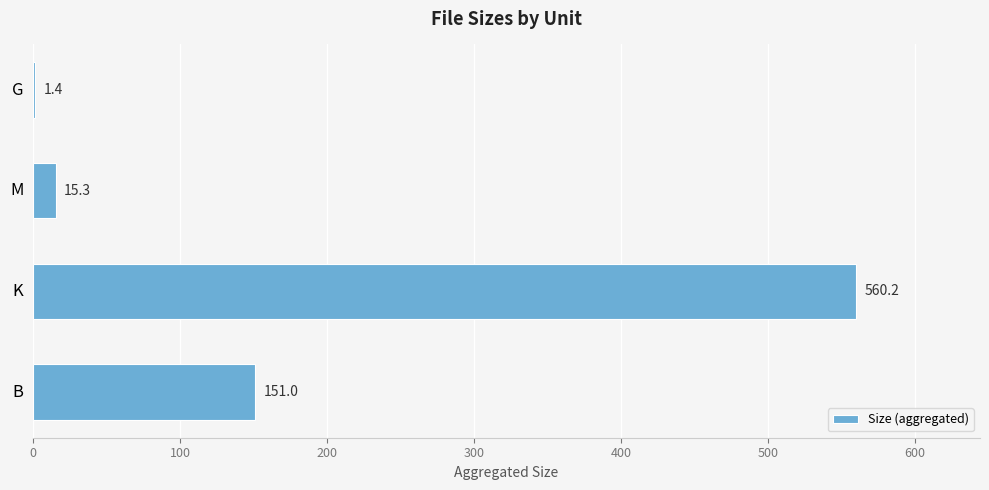

Between K and G, which is larger?

K